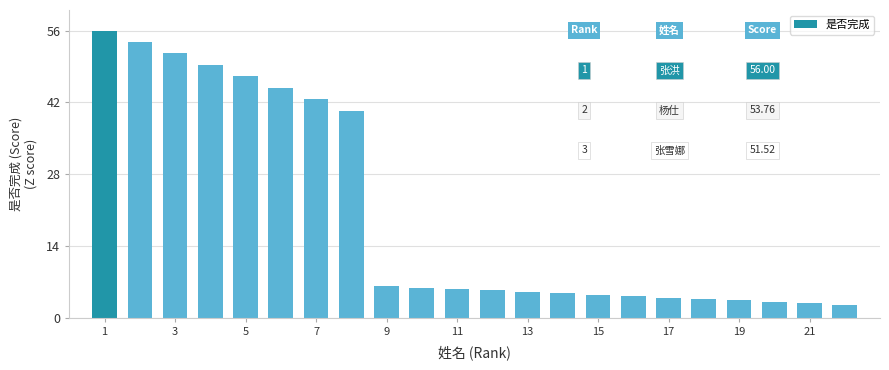

Reading left to right, what are all the values shown in this chart?

56.0	53.8	51.5	49.3	47.0	44.8	42.6	40.3	6.2	5.9	5.6	5.3	5.0	4.8	4.5	4.2	3.9	3.6	3.4	3.1	2.8	2.5